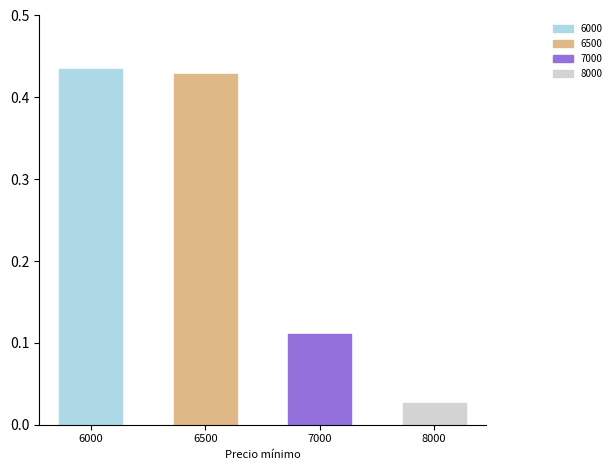

List the labels in order of value, largest first.

6000, 6500, 7000, 8000